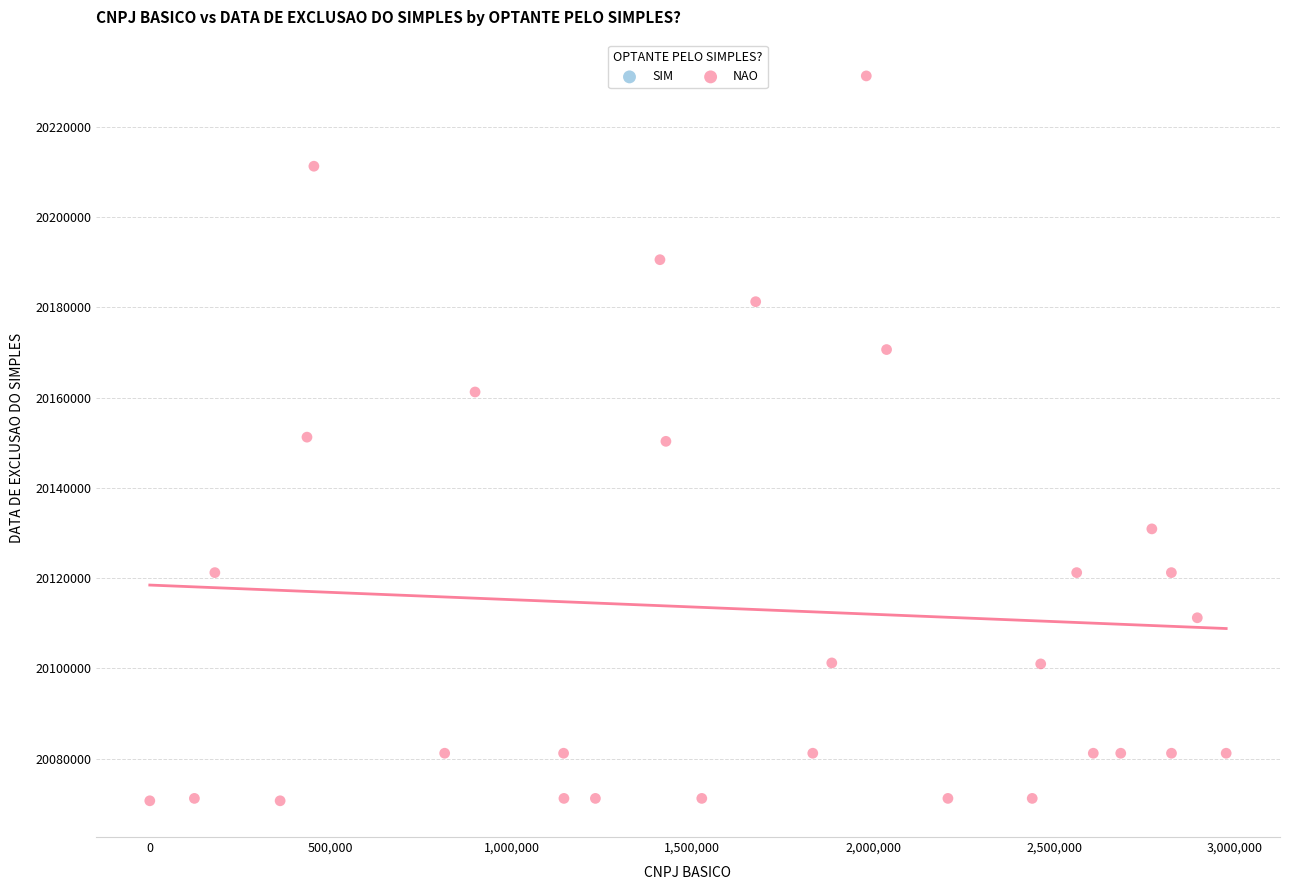

What is the range of X values (max minus min)?

2975612